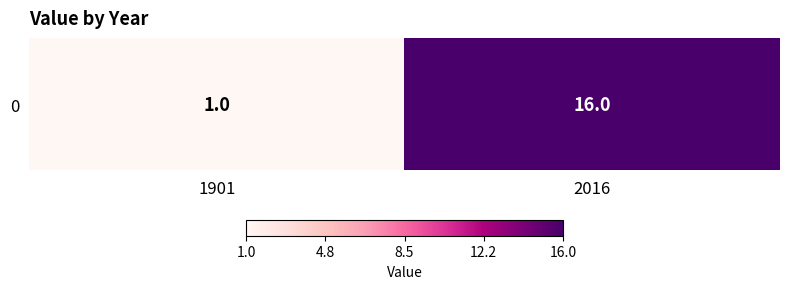

Between 2016 and 1901, which is larger?

2016